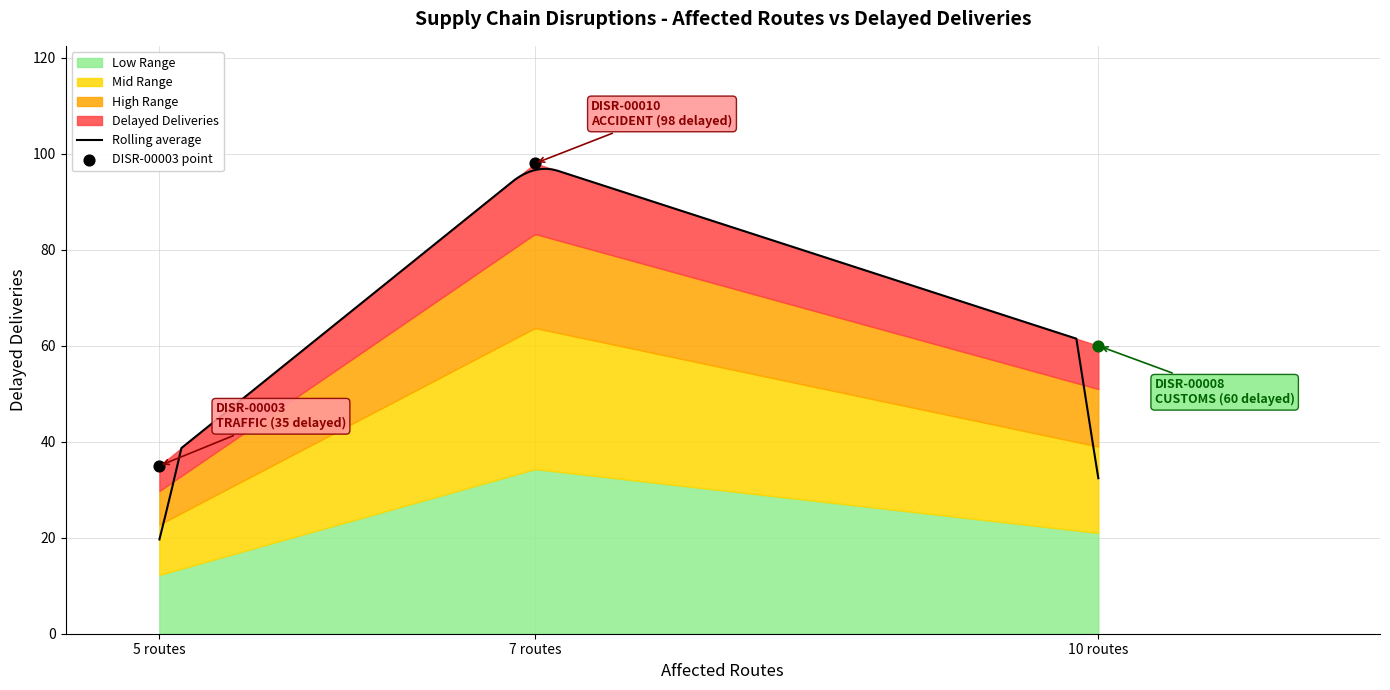

Which has a higher value, DISR-00008 (10 routes) or DISR-00010 (7 routes)?

DISR-00010 (7 routes)